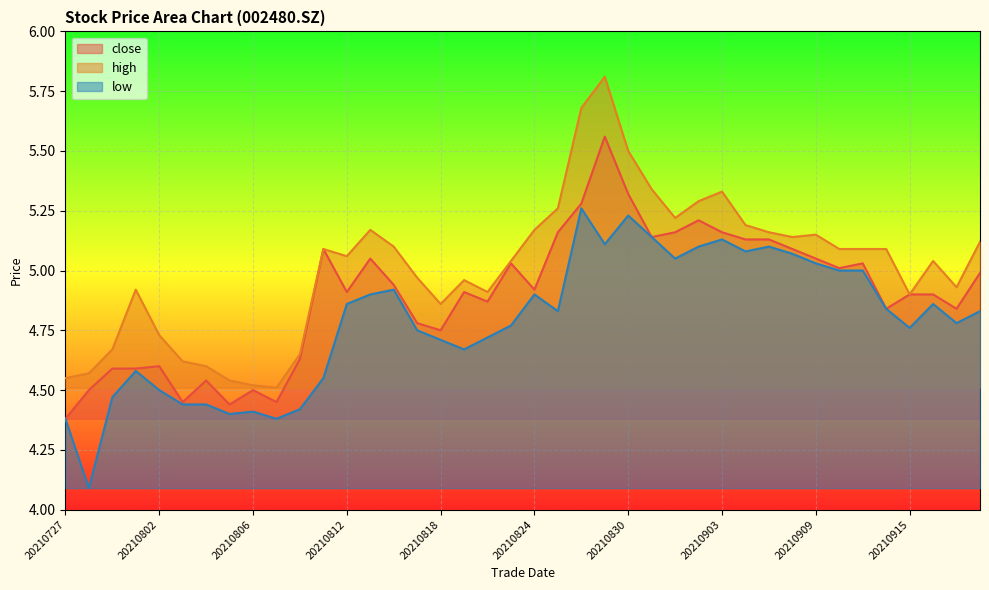

True or false: close has a value of 8.6 at 20210819.

False